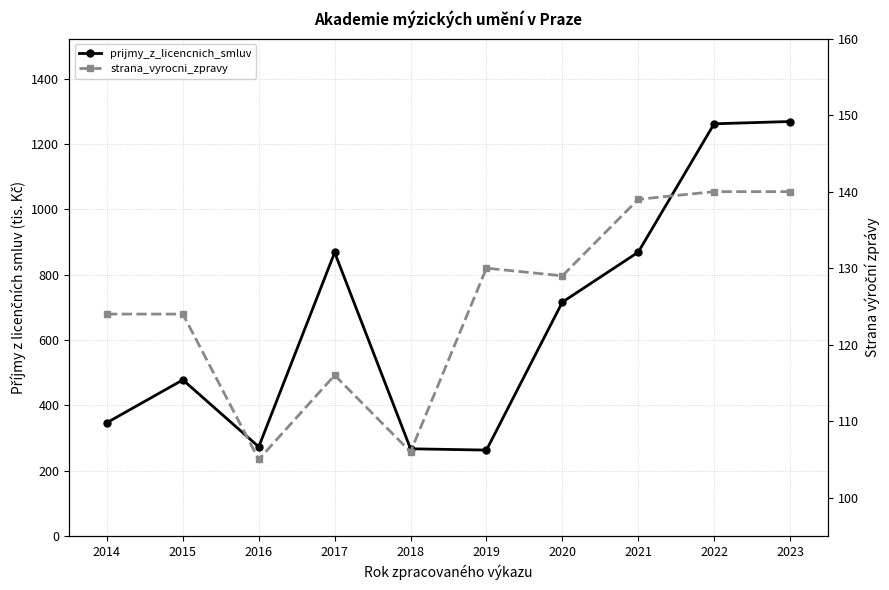

Between 2015 and 2022, which is larger?

2022